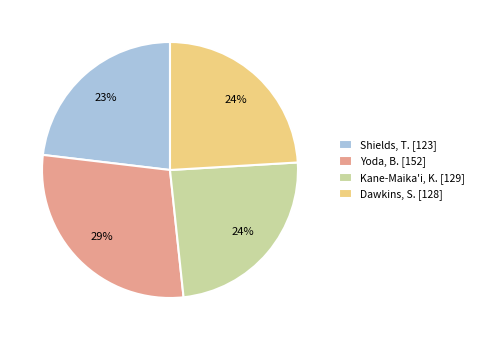

To the nearest percent, what percentage of the pie is Yoda, B.?

29%